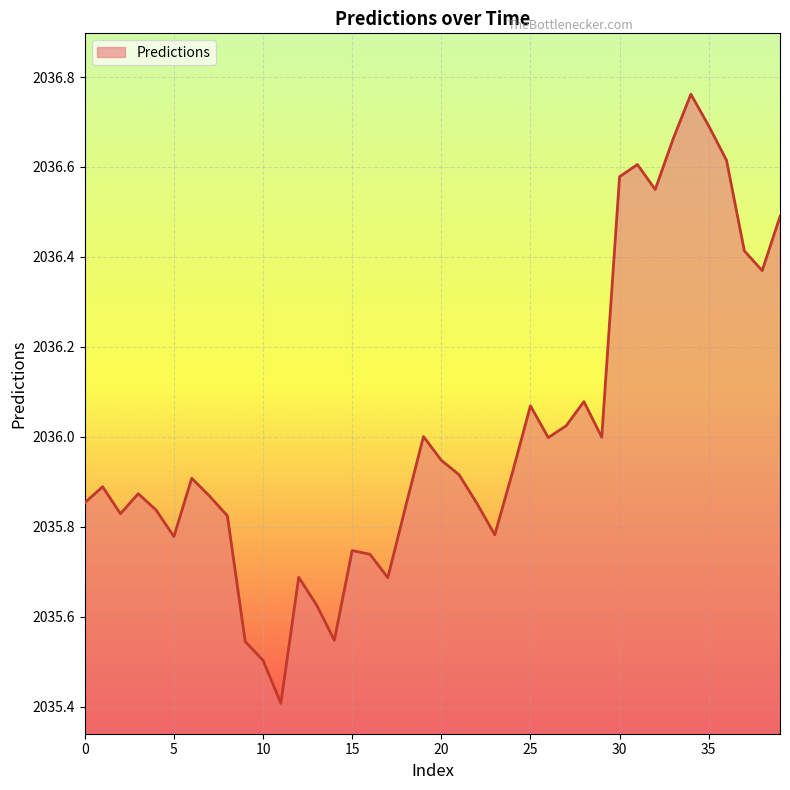

What is the minimum value shown in the chart?

2035.4